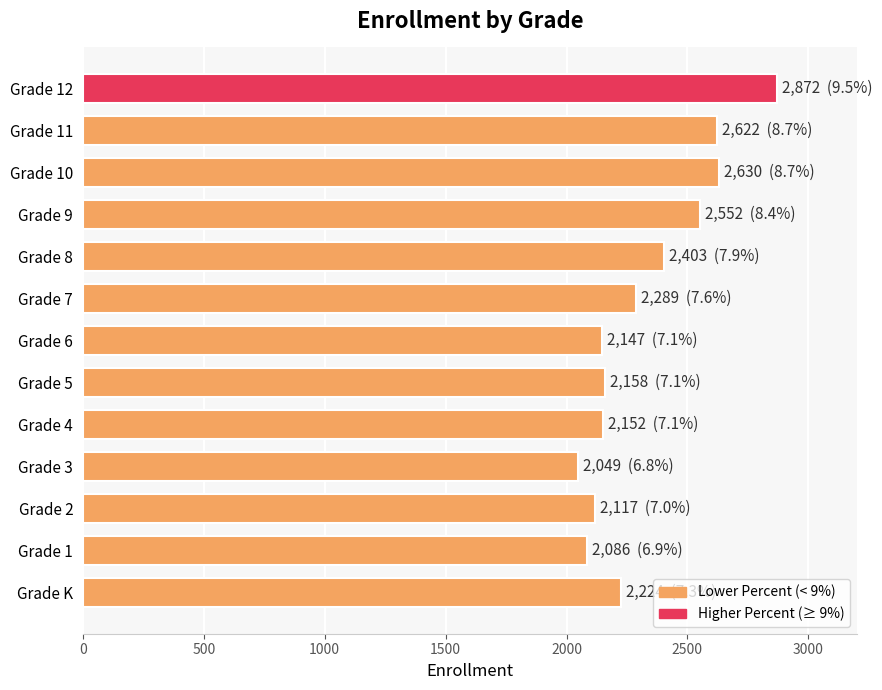

Which category has the highest value across all series?

Grade 12